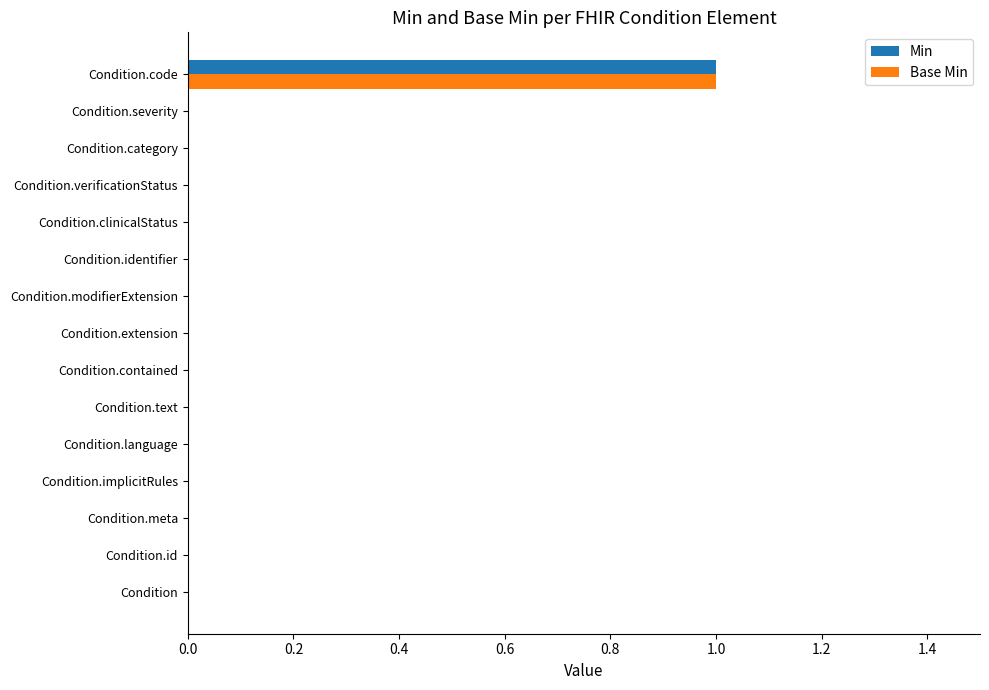

True or false: Min has a value of 0 at Condition.severity.

True